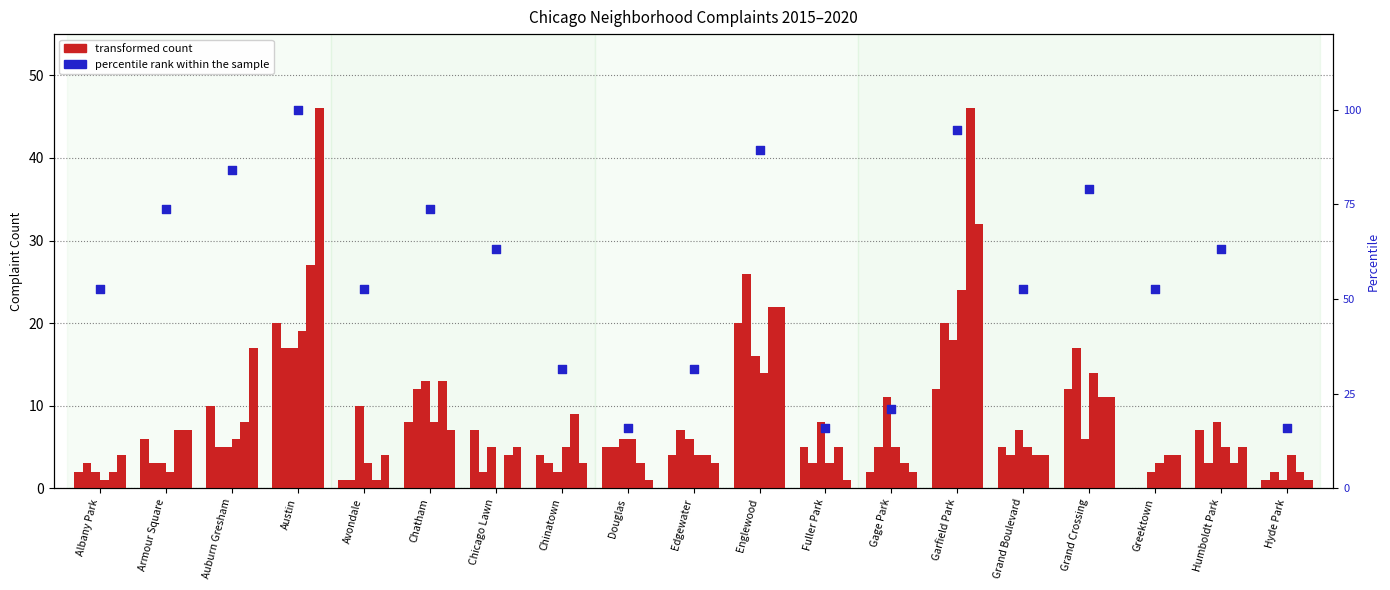

What is the ratio of the value at Humboldt Park to the value at Englewood?

0.7